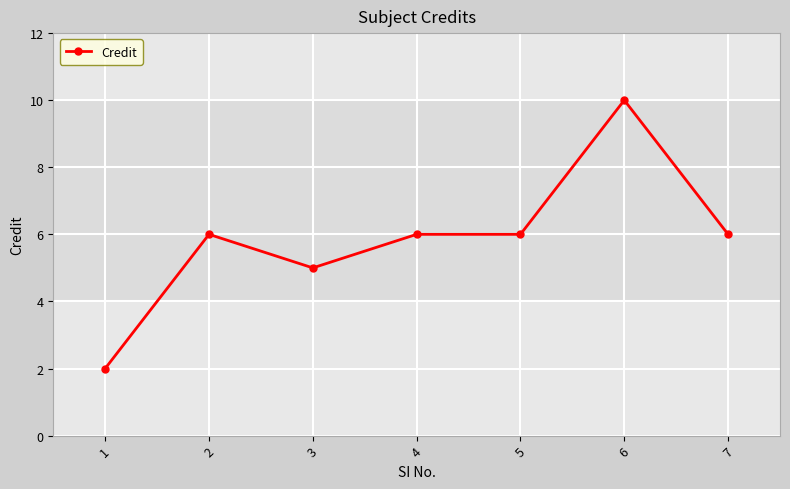

How many lines are shown in the chart?

1